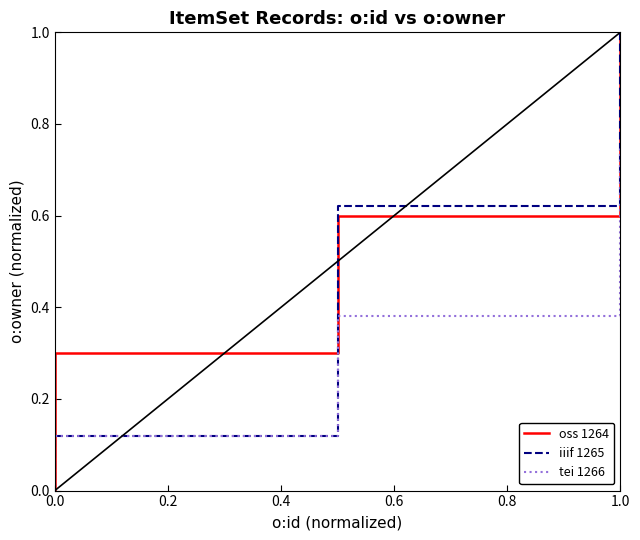

True or false: iiif 1265 has a value of 0.0 at 0.0.

True